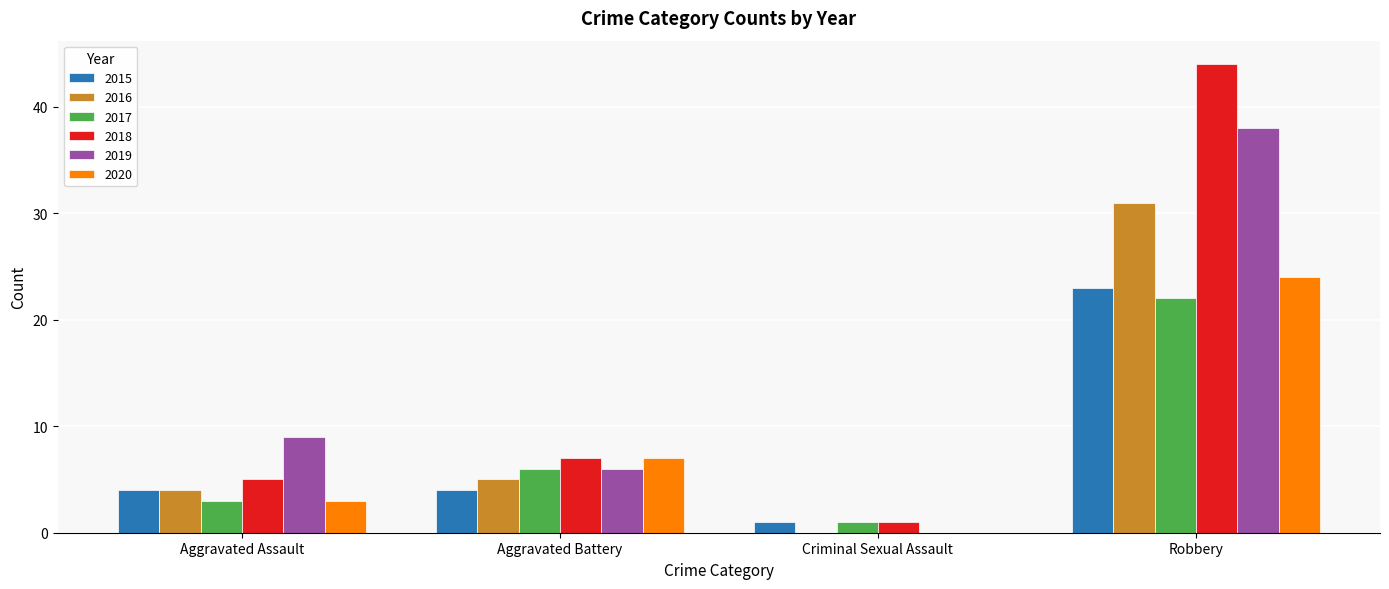

True or false: 2020 has a value of 5 at Aggravated Assault.

False